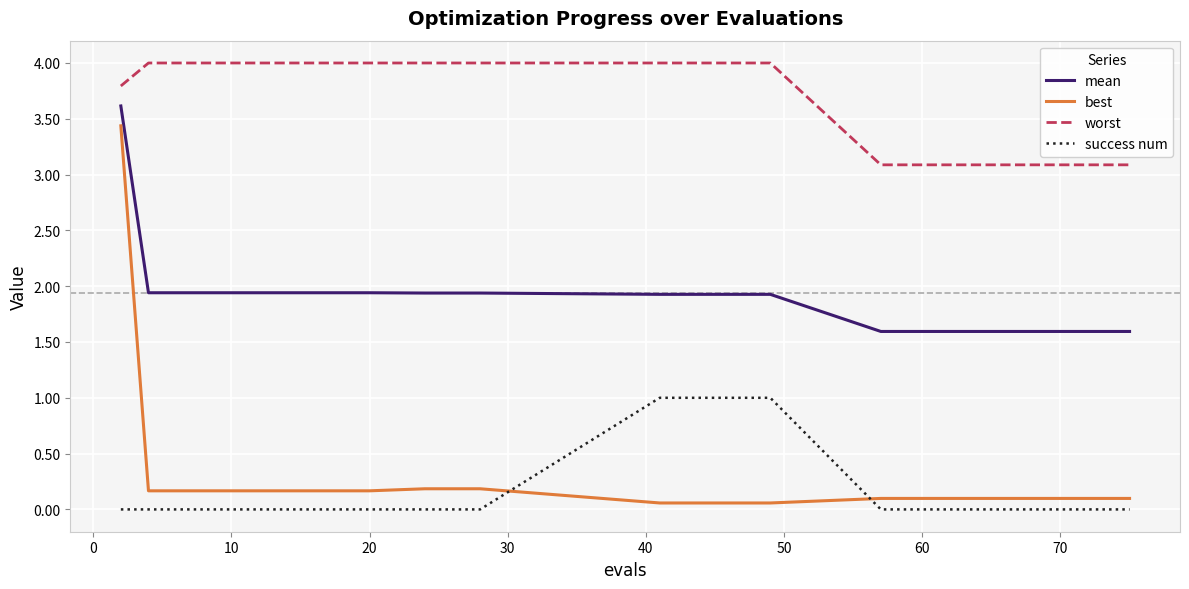

What is the greatest value displayed?

4.0